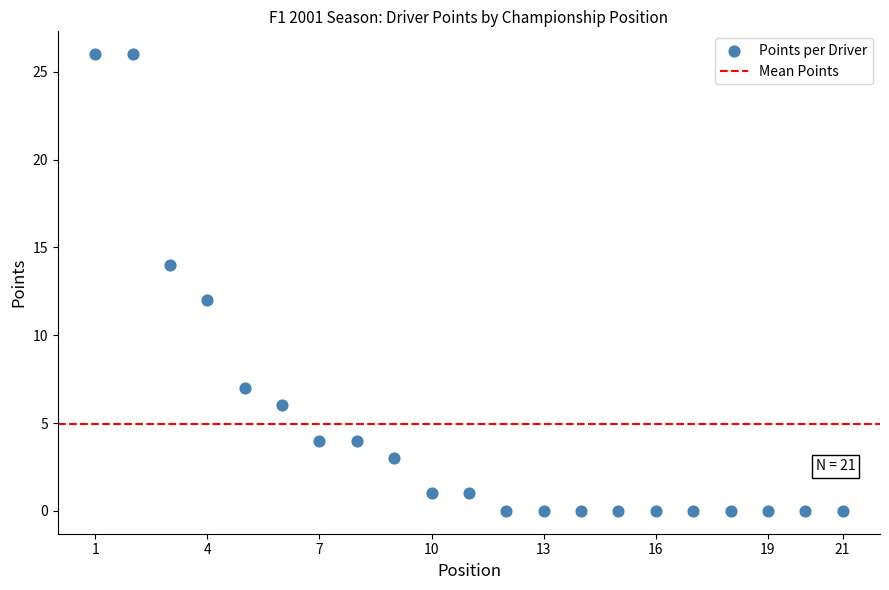

What is the range of X values (max minus min)?

20